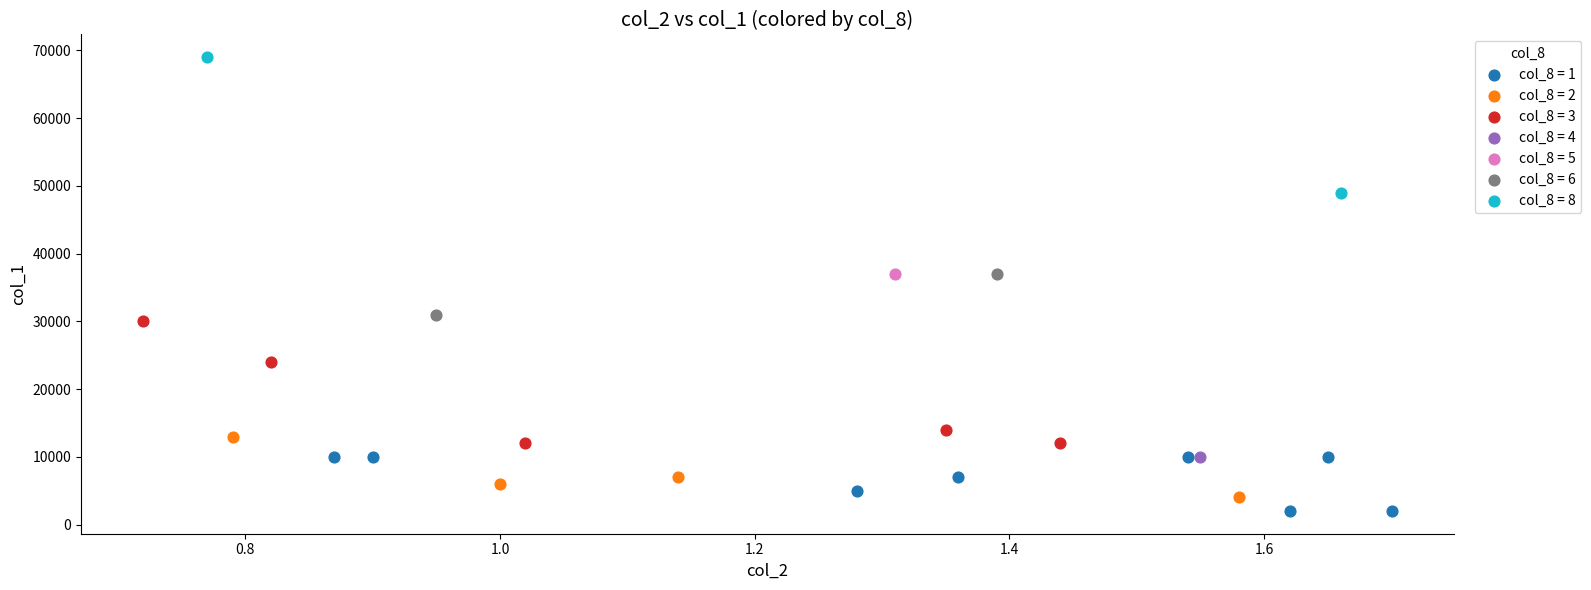

What are all the series names shown in the legend?

col_8 = 1, col_8 = 2, col_8 = 3, col_8 = 4, col_8 = 5, col_8 = 6, col_8 = 8